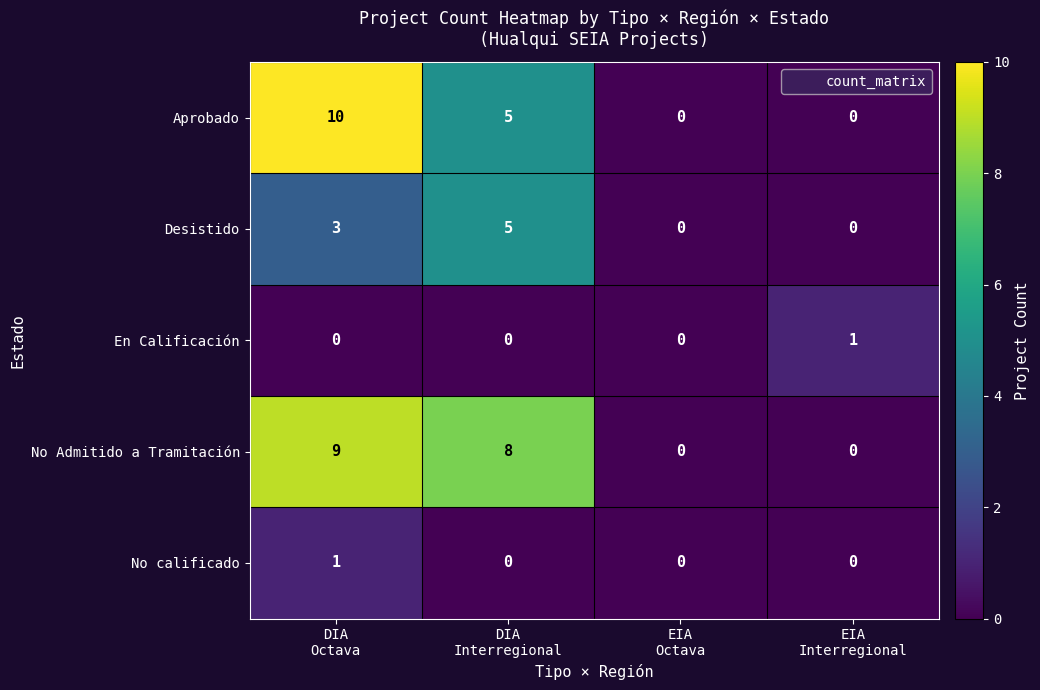

Which series has the widest spread of values?

Aprobado